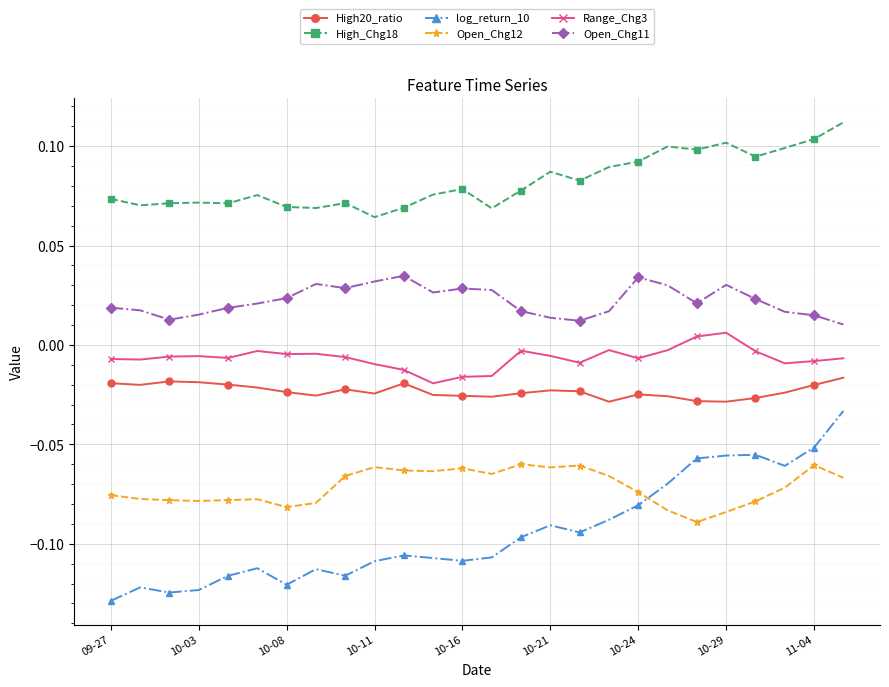

Which series has the largest total across all categories?

High_Chg18